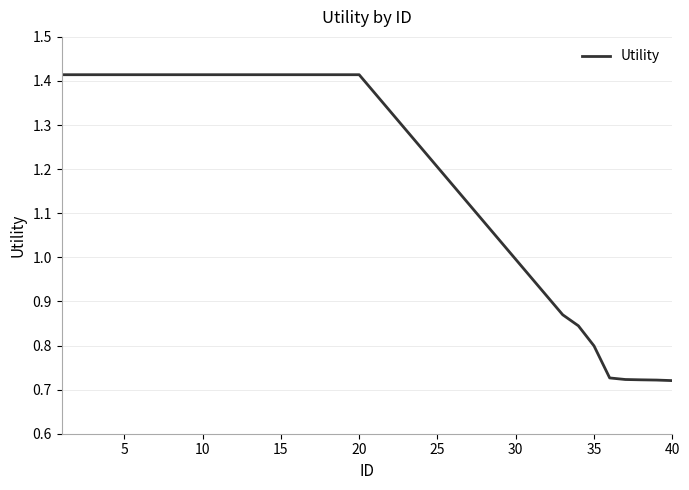

How many distinct data groups are displayed?

1